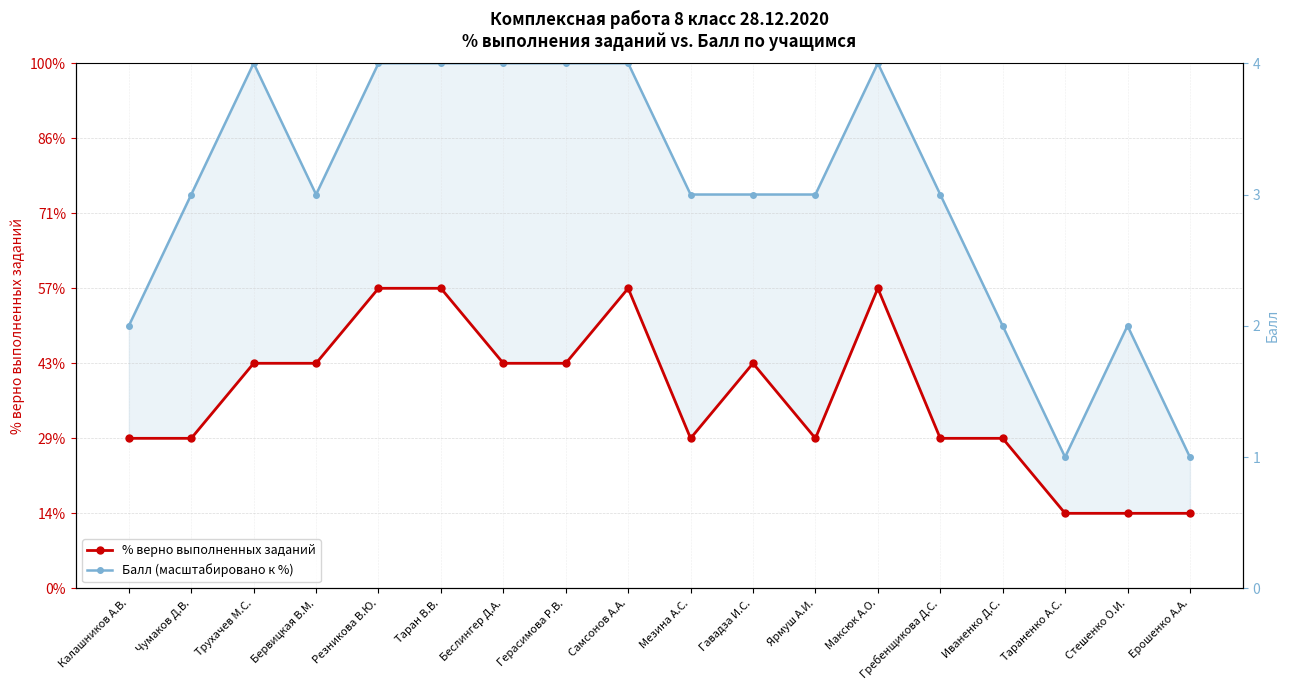

Is it true that % верно выполненных заданий equals 28.6 at Калашников А.В.?

True